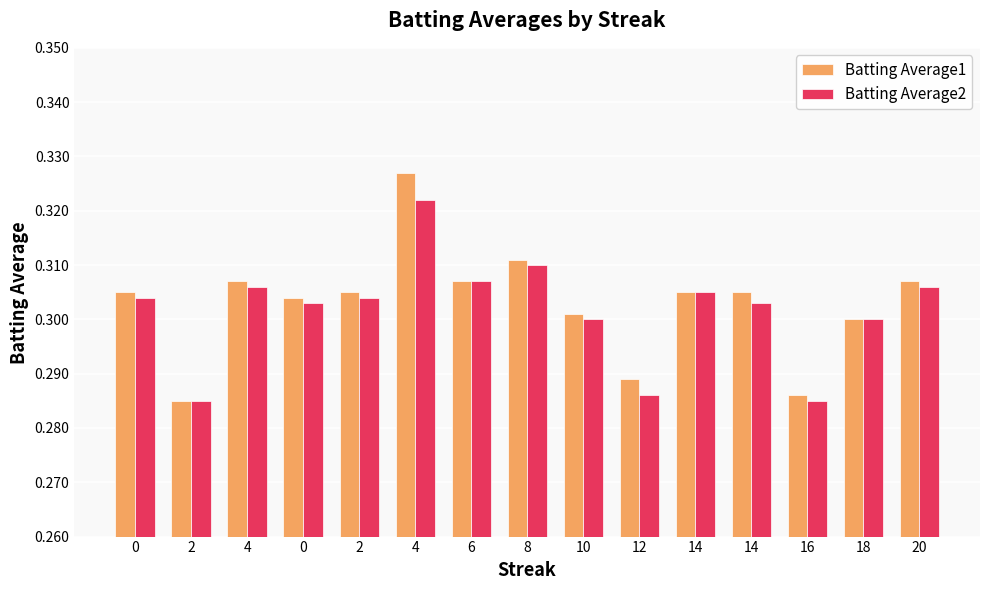

Reading left to right, extract all data points from this chart.

Batting Average1: 0=0.3	2=0.3	4=0.3	0=0.3	2=0.3	4=0.3	6=0.3	8=0.3	10=0.3	12=0.3	14=0.3	14=0.3	16=0.3	18=0.3	20=0.3
Batting Average2: 0=0.3	2=0.3	4=0.3	0=0.3	2=0.3	4=0.3	6=0.3	8=0.3	10=0.3	12=0.3	14=0.3	14=0.3	16=0.3	18=0.3	20=0.3